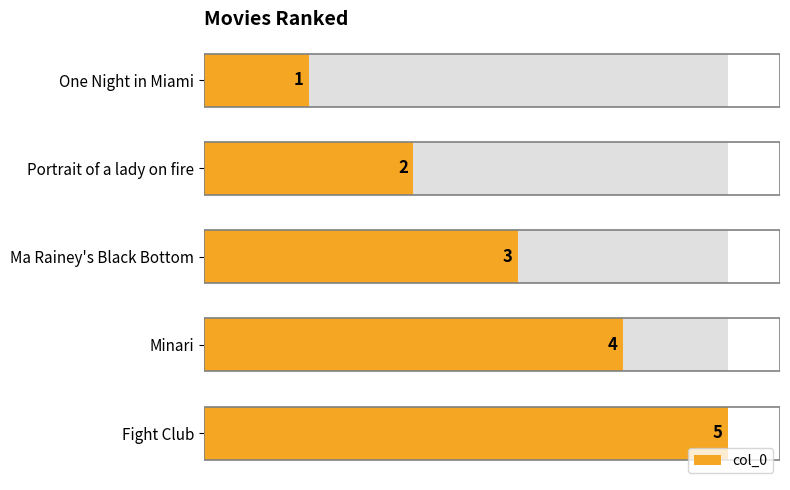

What is the difference between the values at Minari and One Night in Miami?

3